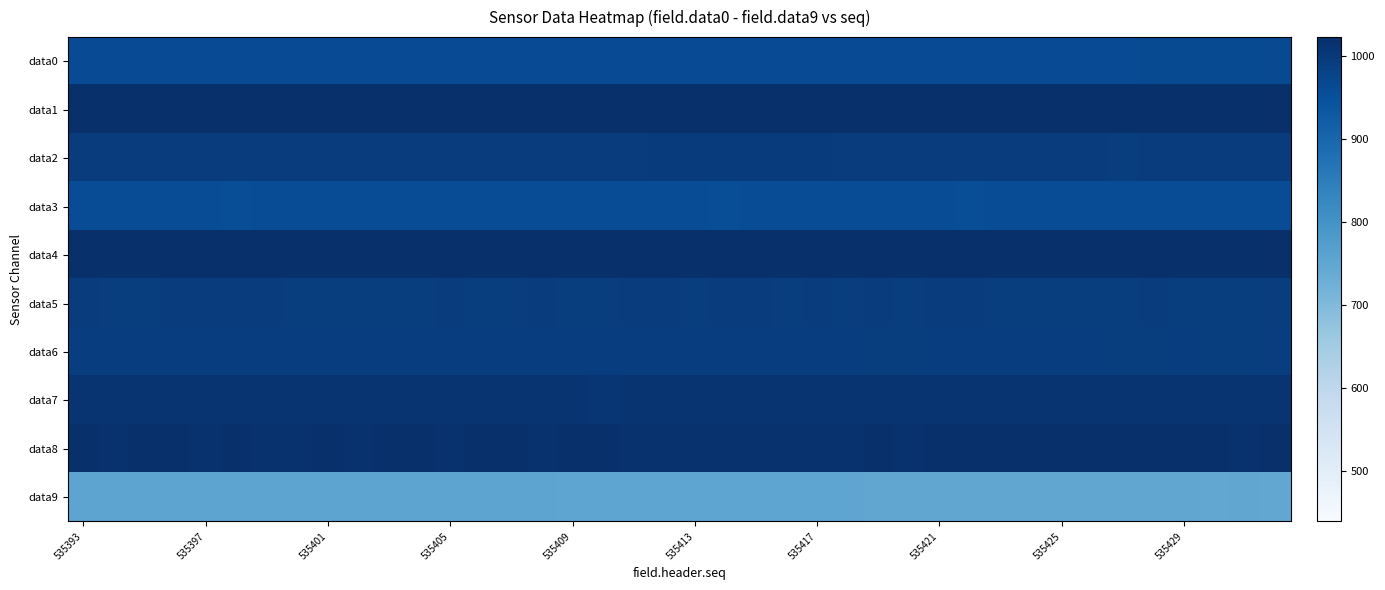

Reading right to left, extract all data points from this chart.

data0: 962	963	962	962	962	961	961	961	960	961	960	961	960	961	961	961	961	961	960	960	961	960	960	961	961	961	961	961	961	961	961	961	961	961	961	960	961	961	960	961
data1: 1023	1022	1023	1023	1023	1021	1021	1021	1021	1020	1021	1022	1021	1021	1021	1021	1021	1020	1021	1020	1021	1022	1021	1021	1021	1021	1021	1021	1021	1021	1022	1022	1021	1022	1021	1022	1023	1021	1021	1023
data2: 995	994	994	994	994	993	994	994	994	994	995	995	995	995	995	996	996	997	996	996	996	995	994	994	995	994	995	994	994	994	994	994	994	994	995	994	995	994	995	995
data3: 958	958	957	958	958	959	958	958	958	959	956	958	958	957	958	957	958	958	956	958	958	958	957	957	958	958	957	957	957	958	957	957	958	958	956	958	958	958	957	958
data4: 1023	1023	1023	1023	1023	1023	1023	1023	1023	1023	1023	1023	1023	1023	1023	1023	1023	1023	1023	1023	1023	1023	1023	1023	1023	1023	1023	1023	1023	1023	1023	1023	1023	1023	1023	1023	1023	1023	1023	1023
data5: 993	993	993	993	994	993	993	993	993	993	994	994	993	994	993	994	993	994	994	993	994	994	993	993	994	993	993	994	993	993	993	993	993	994	994	994	994	993	993	994
data6: 989	992	992	991	992	992	991	991	991	991	991	990	992	992	990	991	991	990	990	990	990	991	991	990	990	990	990	991	990	990	991	990	991	991	991	991	990	990	990	990
data7: 1010	1010	1011	1010	1010	1011	1011	1011	1011	1011	1011	1010	1011	1011	1010	1011	1011	1011	1011	1011	1011	1010	1009	1010	1011	1011	1011	1011	1010	1011	1011	1010	1011	1011	1011	1011	1011	1010	1011	1011
data8: 1019	1018	1019	1020	1019	1019	1019	1019	1019	1019	1019	1019	1018	1019	1018	1018	1018	1018	1018	1018	1018	1018	1019	1019	1018	1019	1019	1018	1020	1019	1018	1019	1018	1018	1019	1017	1019	1019	1018	1019
data9: 749	750	749	750	750	751	751	751	751	751	751	751	751	751	752	753	753	753	753	753	753	753	753	753	754	754	754	755	754	754	754	754	754	754	754	755	754	754	754	754